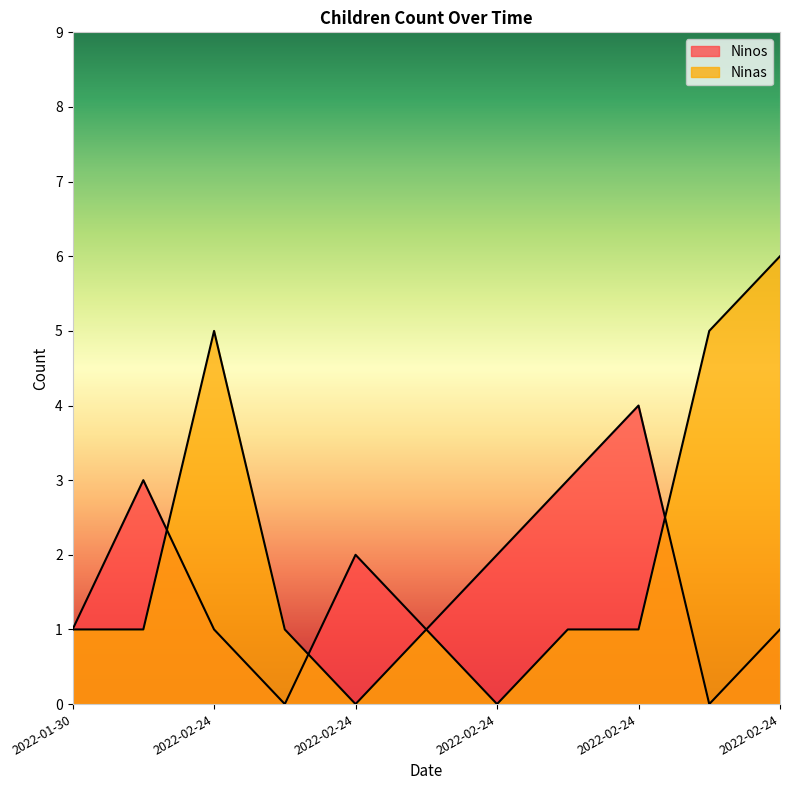

What are all the series names shown in the legend?

Ninos, Ninas